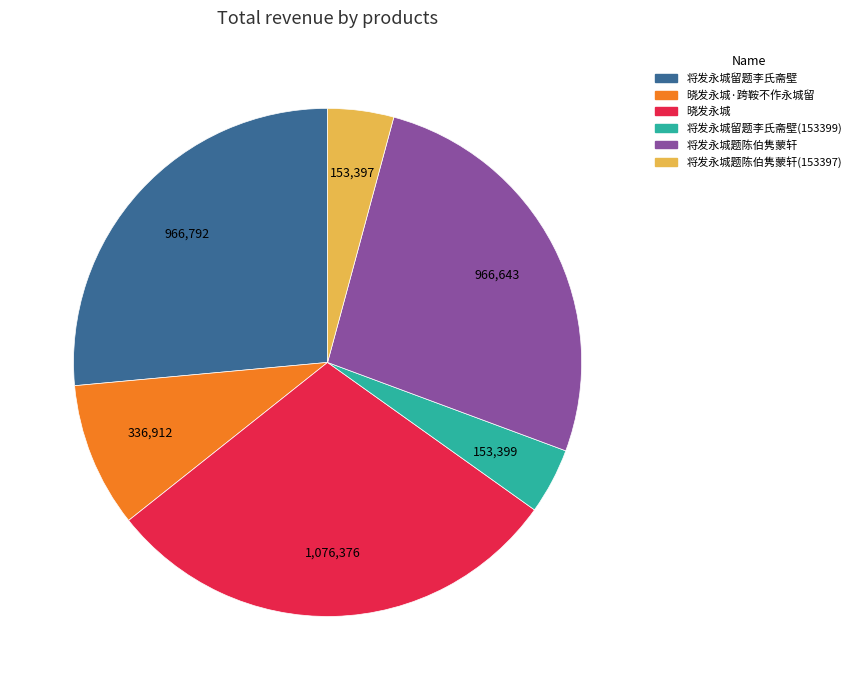

Does any single category account for the majority?

No